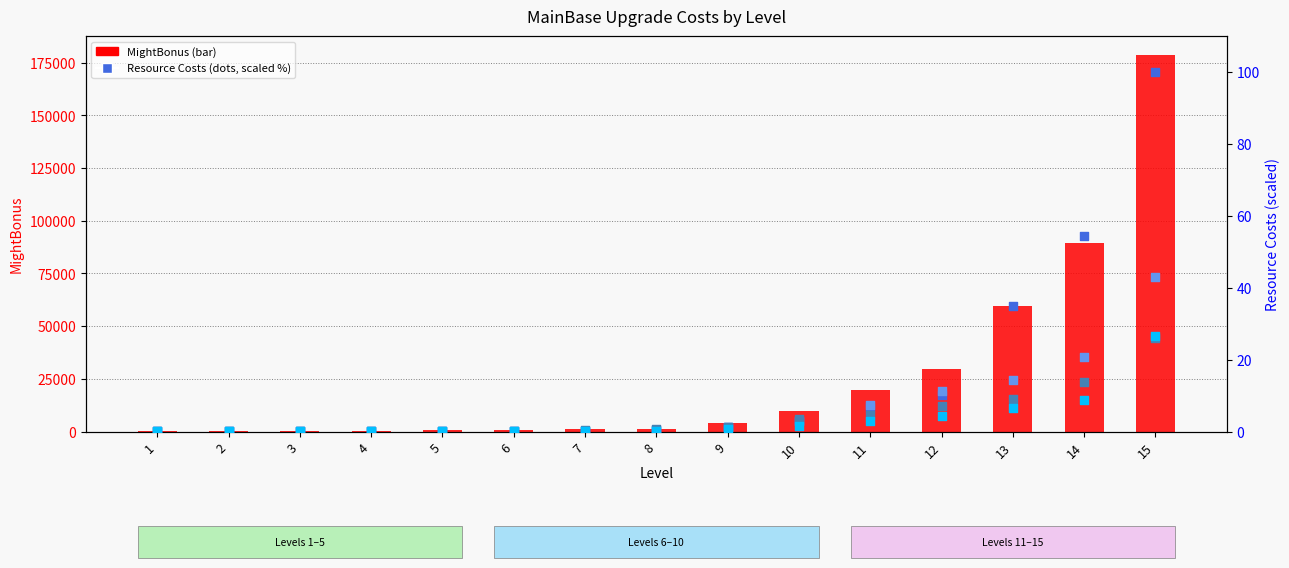

Which series contains the lowest Y value?

MetalCost